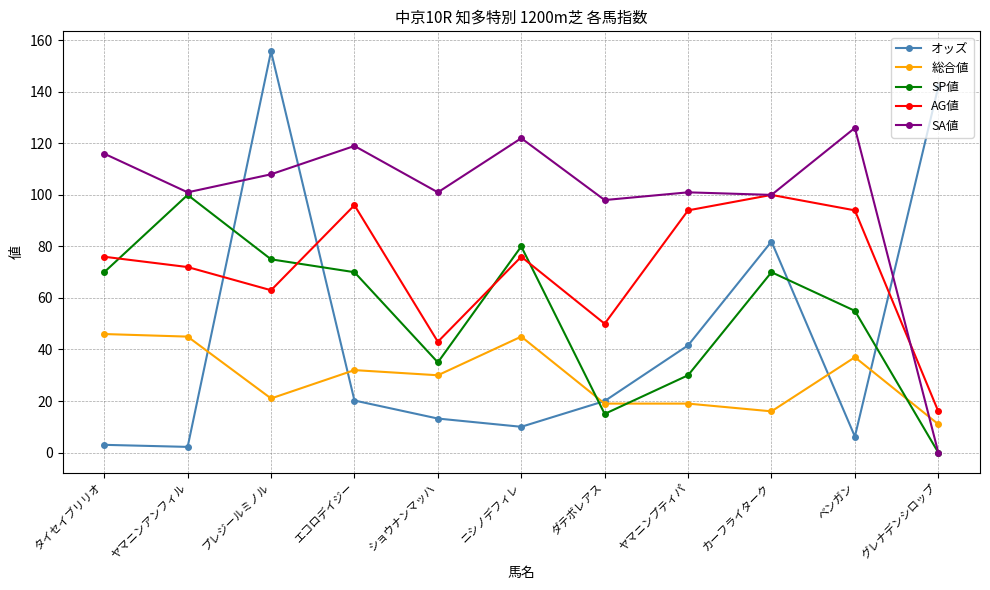

How many lines are shown in the chart?

5